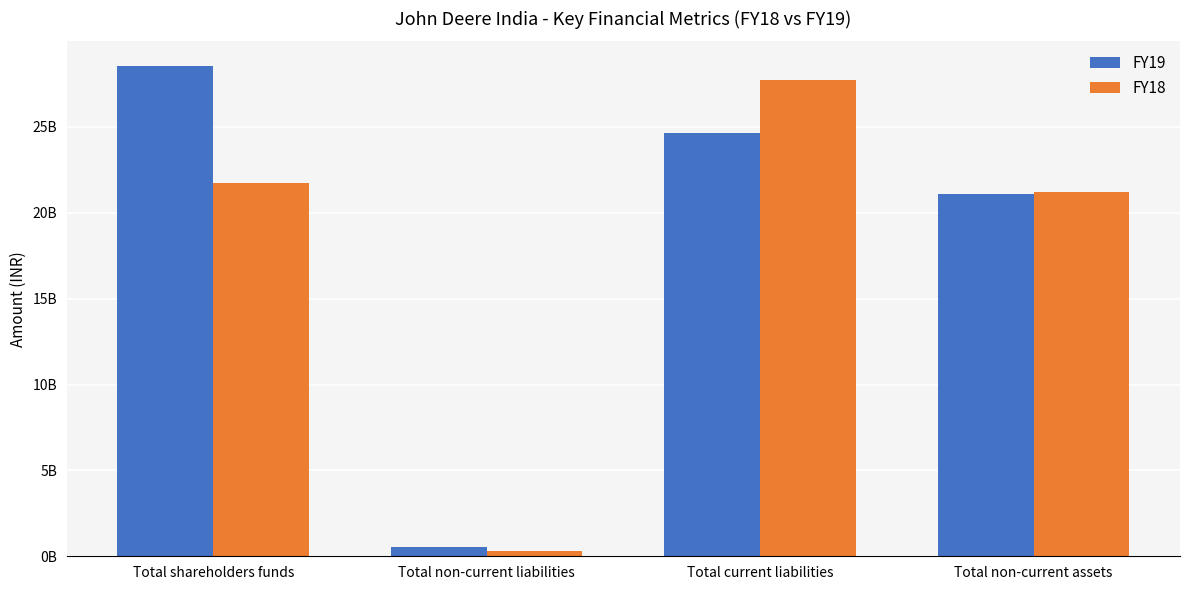

Rank the series by their maximum value, from highest to lowest.

FY19, FY18